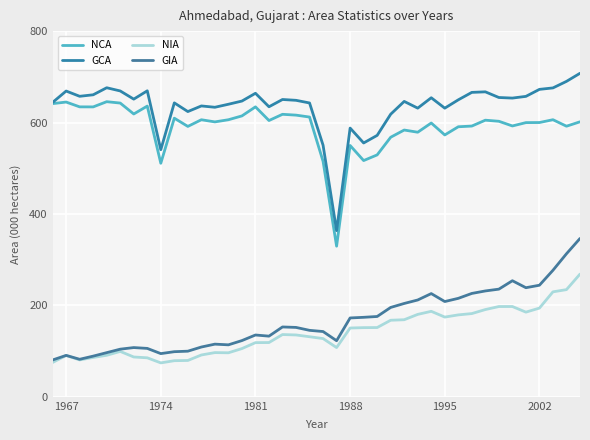

How many interior local peaks does the NIA series have?

6